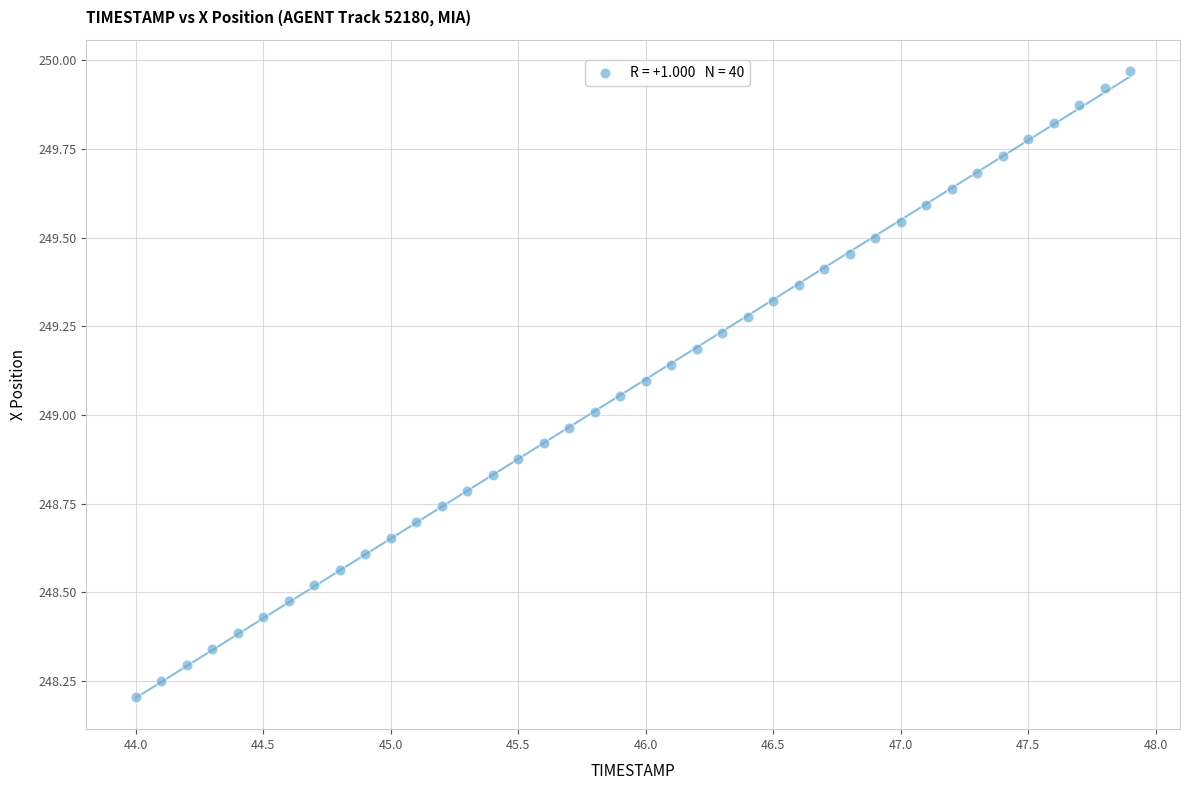

What is the range of X values (max minus min)?

3.9